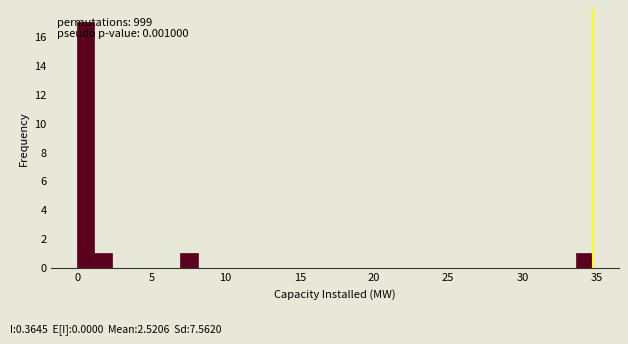

Around what value on the x-axis is the tallest bar? Give the approximate position of its centre, as read against the axis.

0.5